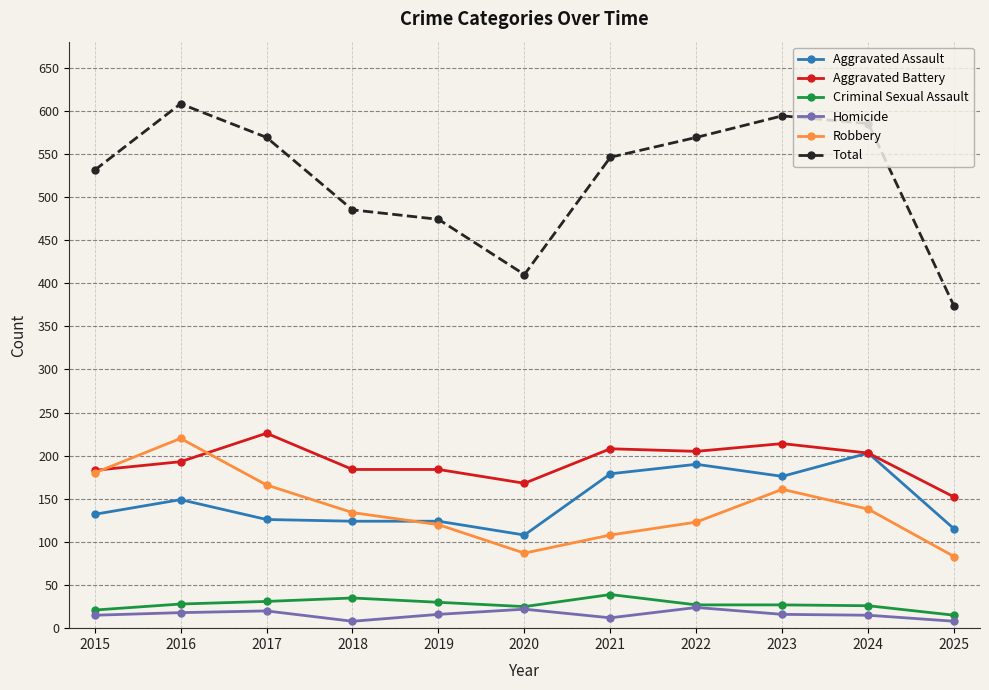

What is the value of the Total point at the 10th from the left?

585